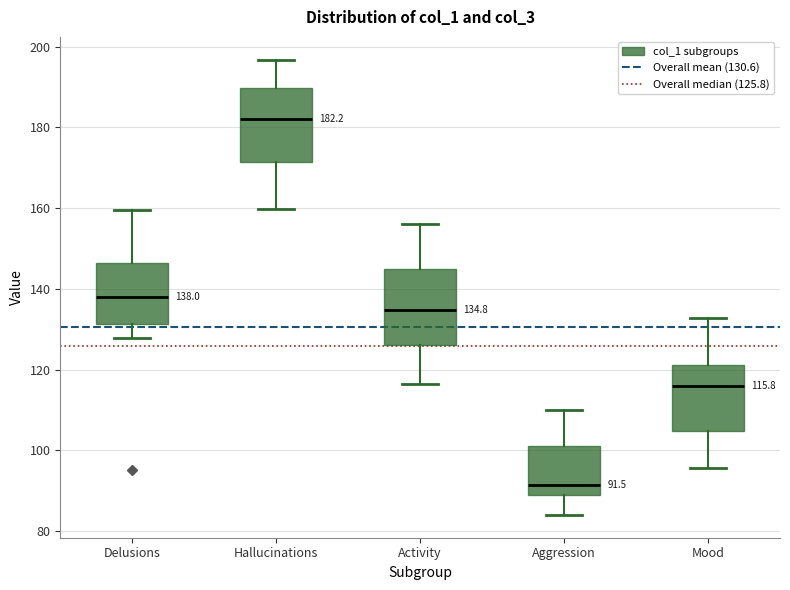

Which box has the lowest median line?

Aggression